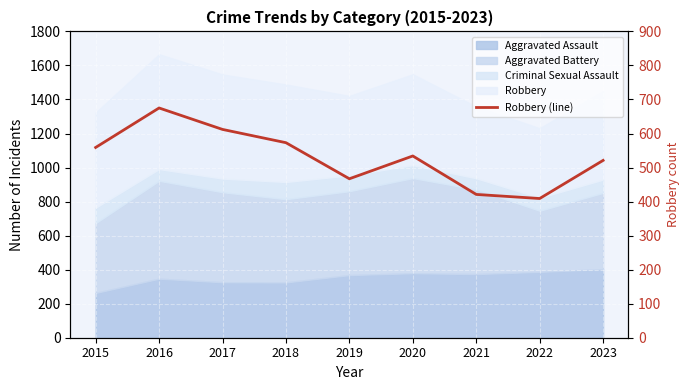

Reading left to right, what are all the values shown in this chart?

559	675	612	573	467	534	421	409	521